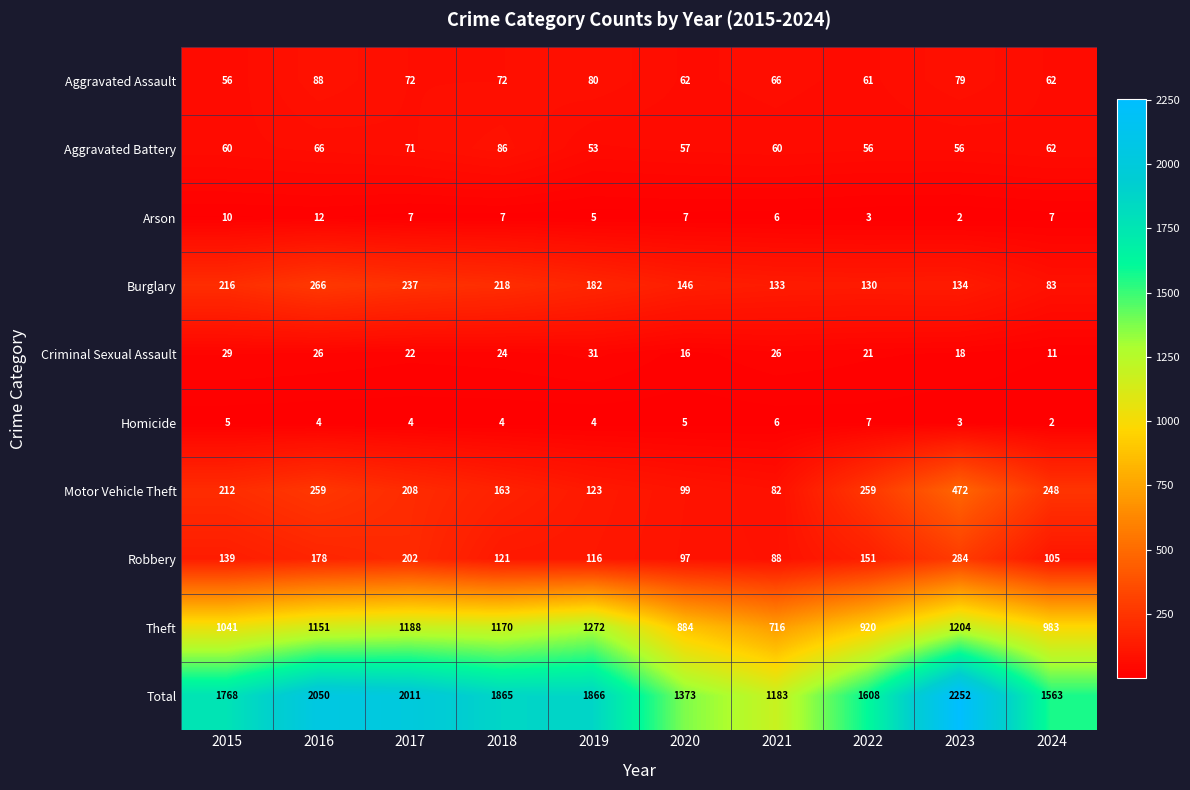

Between 2017 and 2024, which series saw the biggest shift?

Total